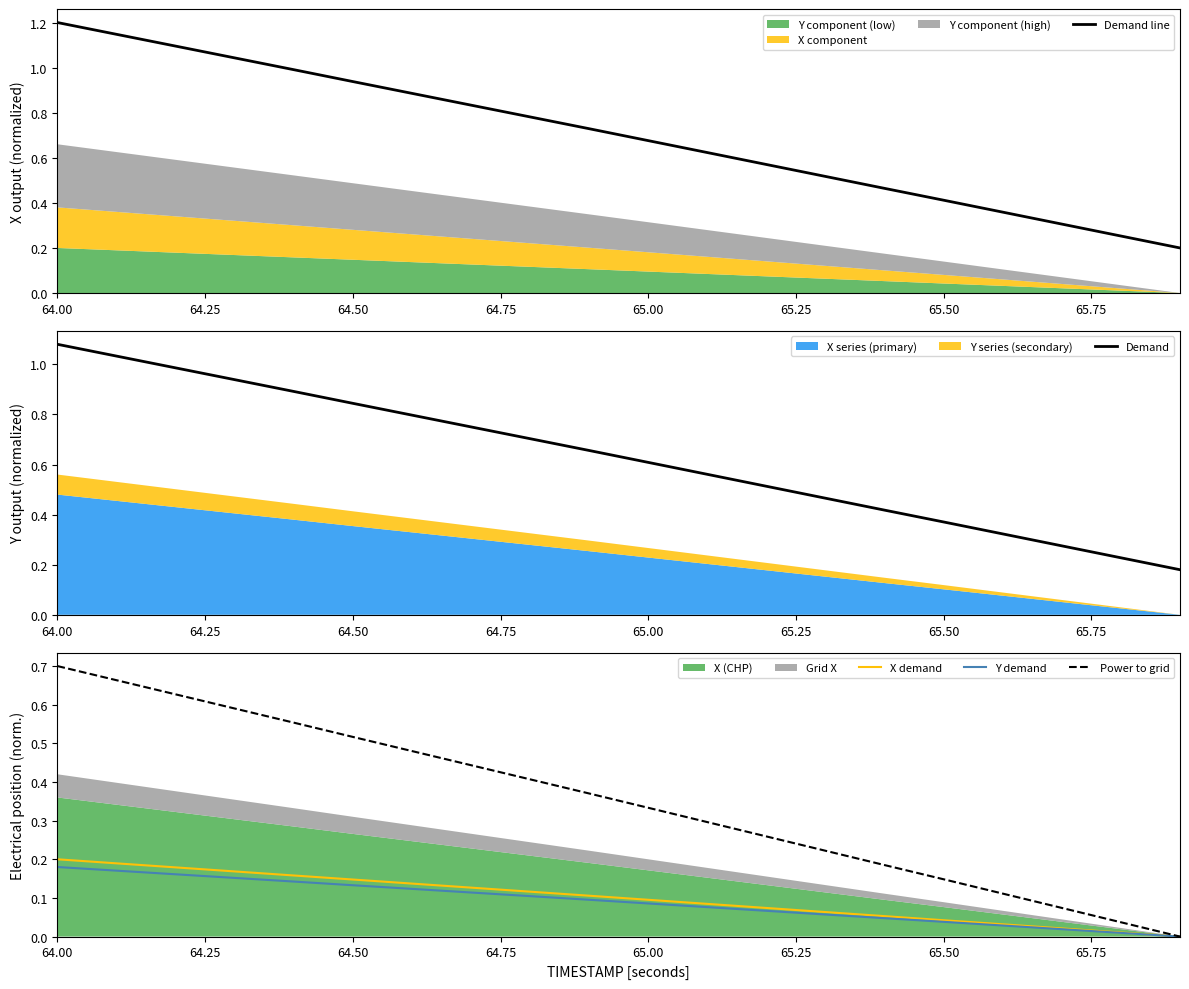

What is the average value of the Power to grid series?

0.4